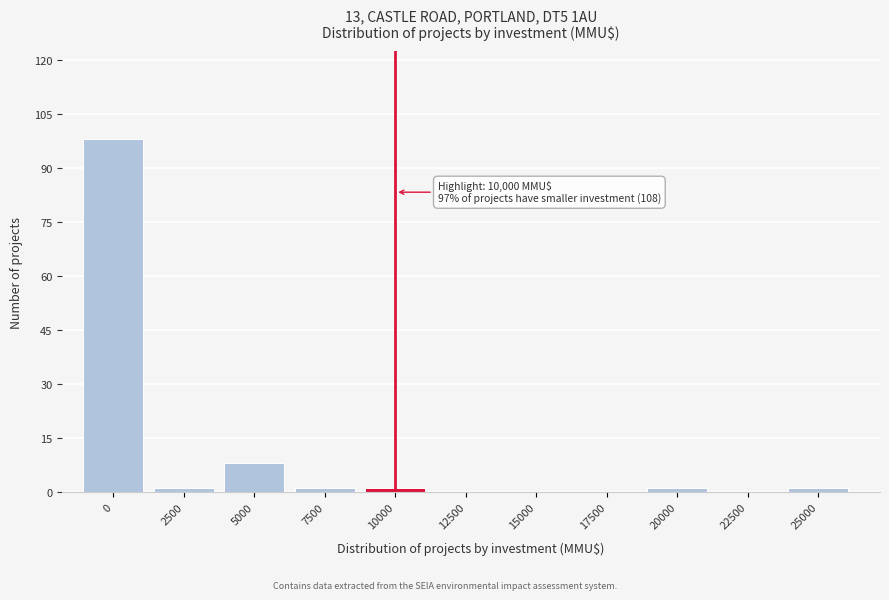

Reading left to right, list all the values displayed in this chart.

0=98	2500=1	5000=8	7500=1	10000=1	12500=0	15000=0	17500=0	20000=1	22500=0	25000=1